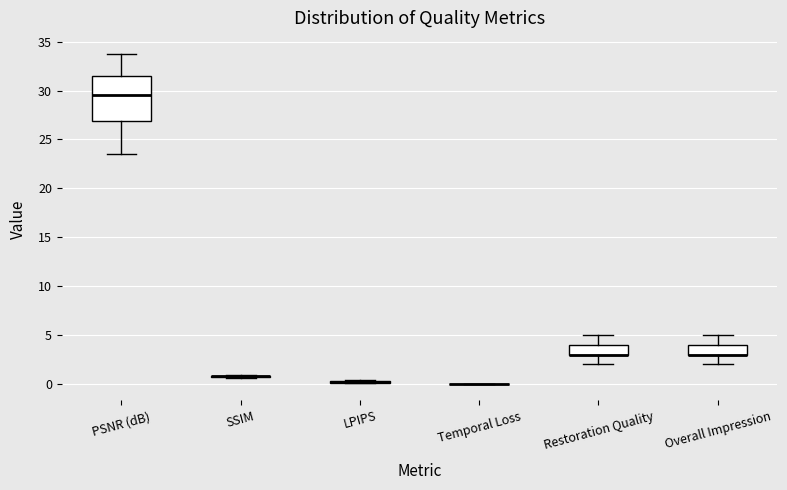

Reading left to right, transcribe this box plot: for each box, give where its median line is, the range the box spans, and where its two whiskers end, as read against the y-axis. The values are not printed on the chart, so give them approximately, as read against the axis.

PSNR (dB): median 29.5, box 27.0 to 31.5, whiskers 23.5 to 33.5
SSIM: box collapsed to a line at 1.0, whiskers 0.5 to 1.0
LPIPS: box collapsed to a line at 0.0, whiskers 0.0 to 0.5
Temporal Loss: box collapsed to a line at 0.0, whiskers 0.0 to 0.0
Restoration Quality: median 3.0 (drawn on the box's lower edge), box 3.0 to 4.0, whiskers 2.0 to 5.0
Overall Impression: median 3.0 (drawn on the box's lower edge), box 3.0 to 4.0, whiskers 2.0 to 5.0